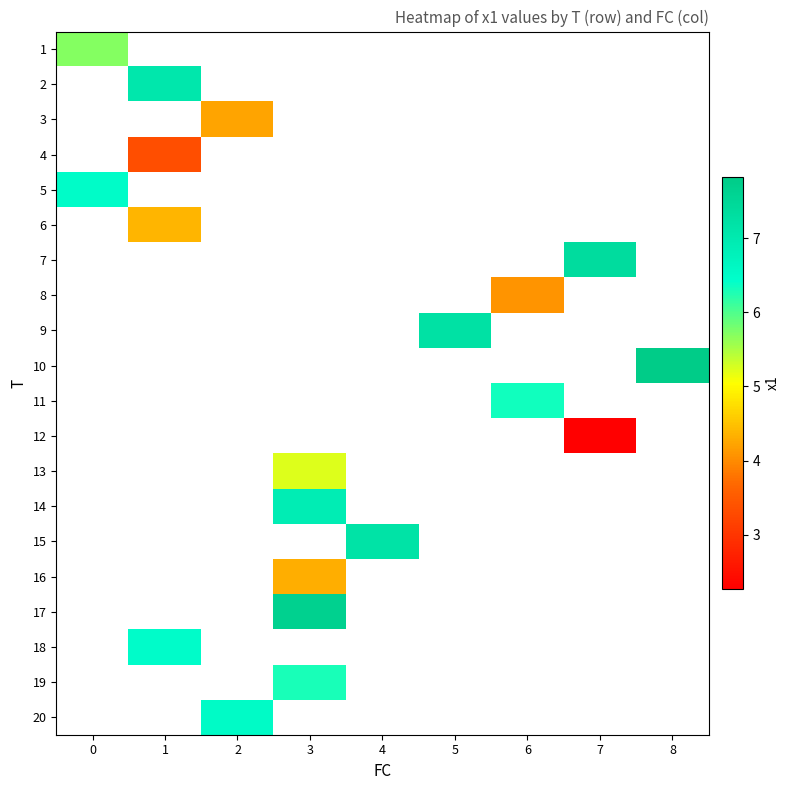

What is the minimum value shown in the chart?

2.3